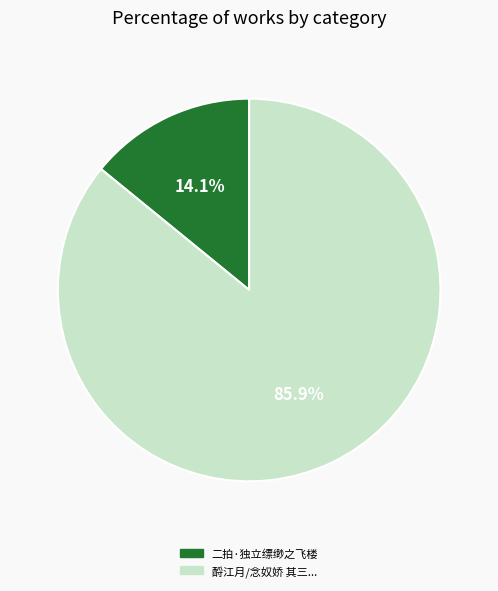

Which category has the biggest portion of the pie?

酹江月/念奴娇 其三...